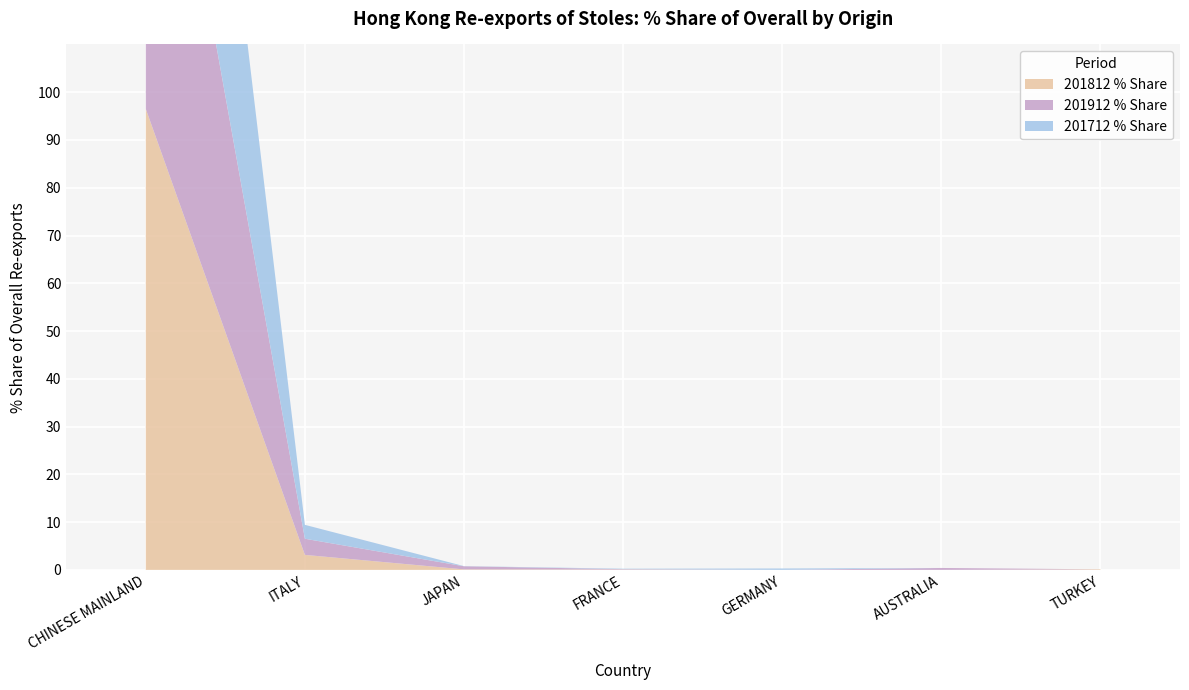

Reading left to right, list all the values displayed in this chart.

201812 % Share: 96.5	3.1	0.1	0.1	0.0	0.0	0.1
201912 % Share: 95.5	3.4	0.7	0.1	0.0	0.4	0.0
201712 % Share: 96.7	2.9	0.0	0.1	0.3	0.0	0.0